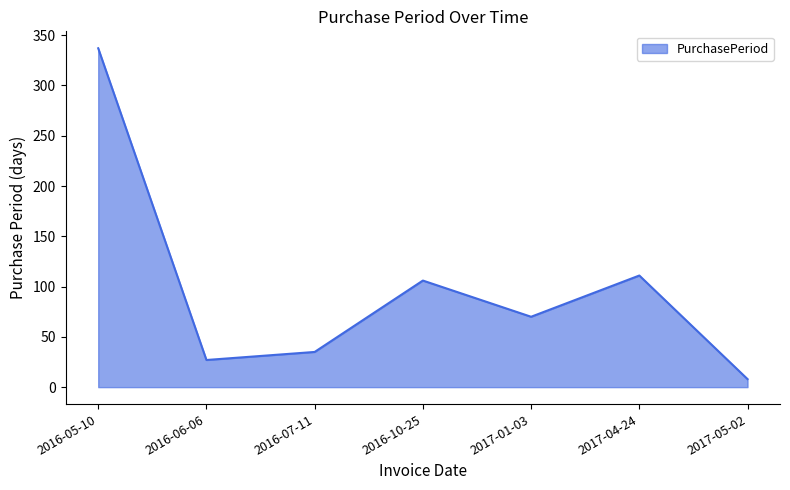

Between 2016-10-25 and 2016-07-11, which is larger?

2016-10-25